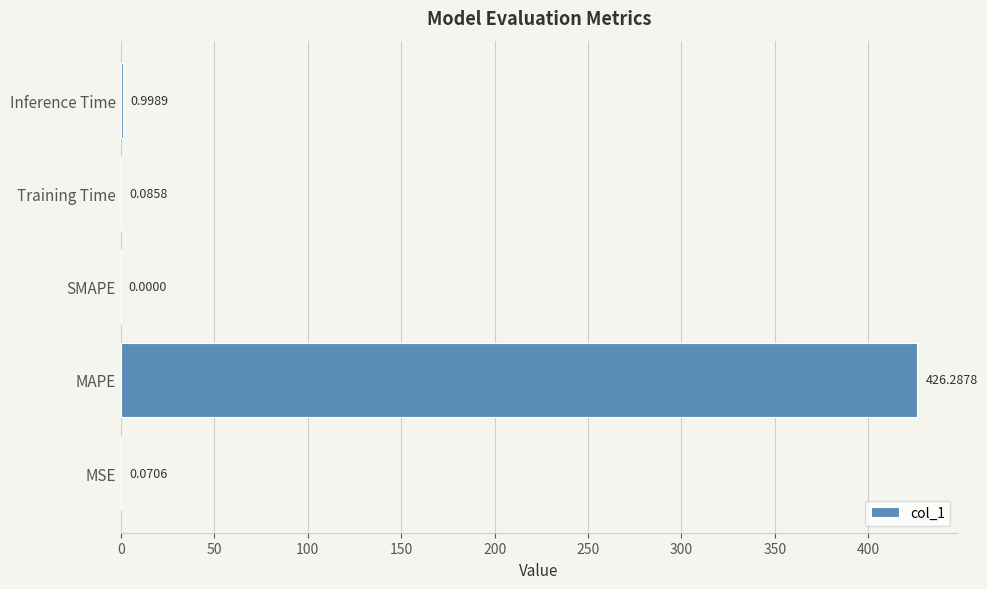

At which label is the value closest to 213?

Inference Time